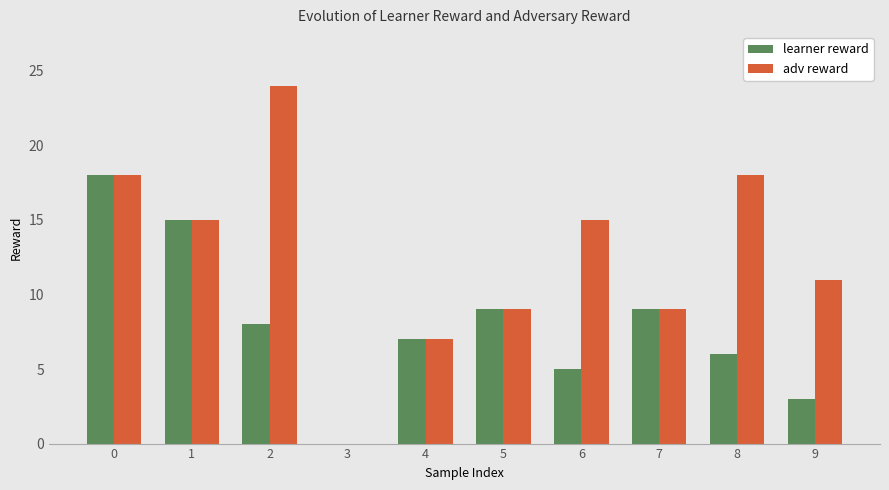

Is the value of learner reward at 1 greater than the value of adv reward at 8?

No